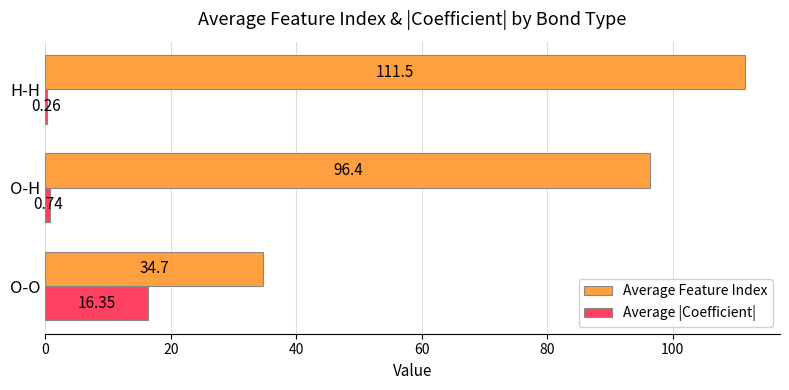

Which series has the widest spread of values?

Average Feature Index